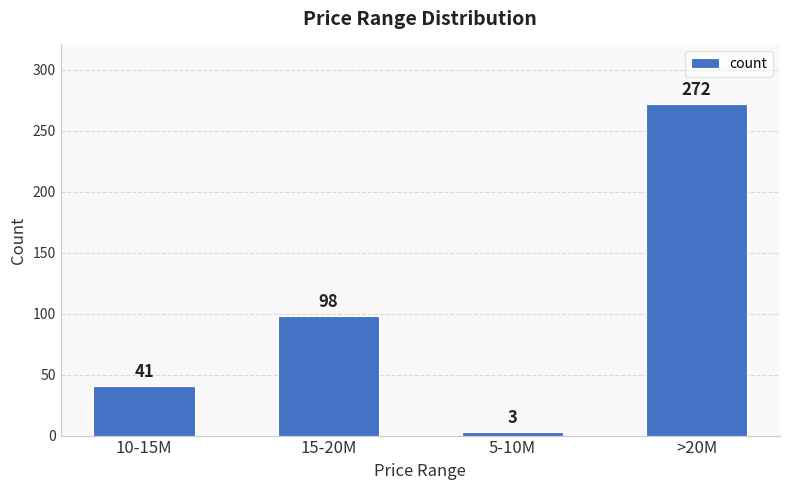

List the labels in order of value, smallest first.

5-10M, 10-15M, 15-20M, >20M